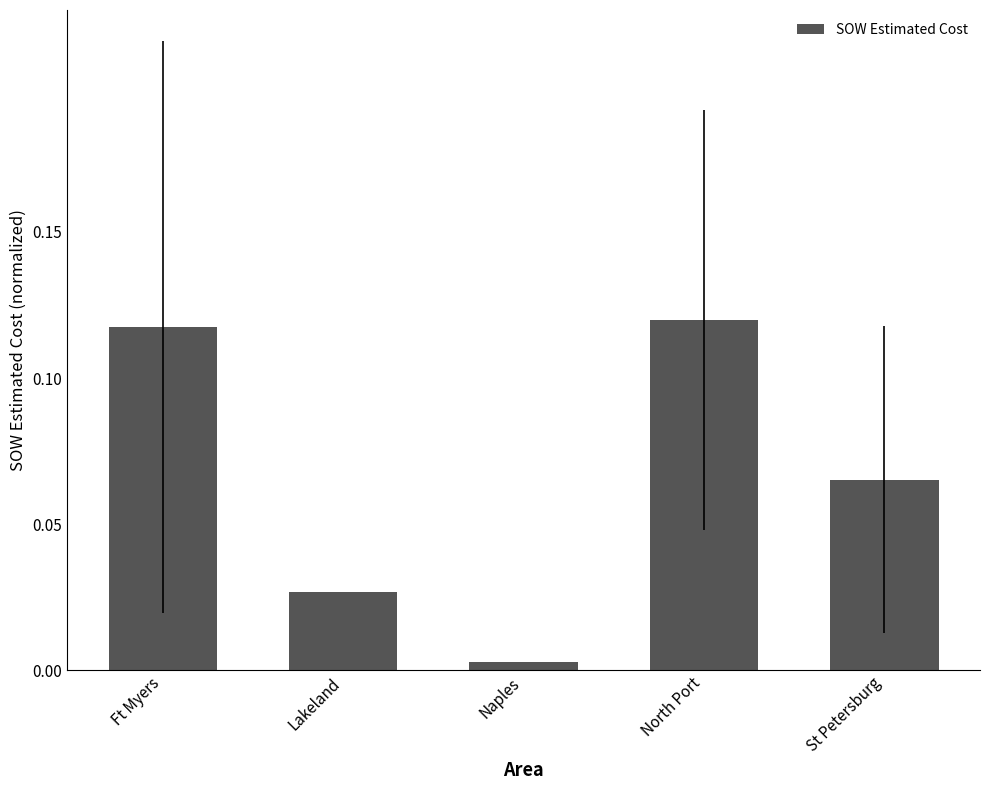

Which has a higher value, Naples or Ft Myers?

Ft Myers